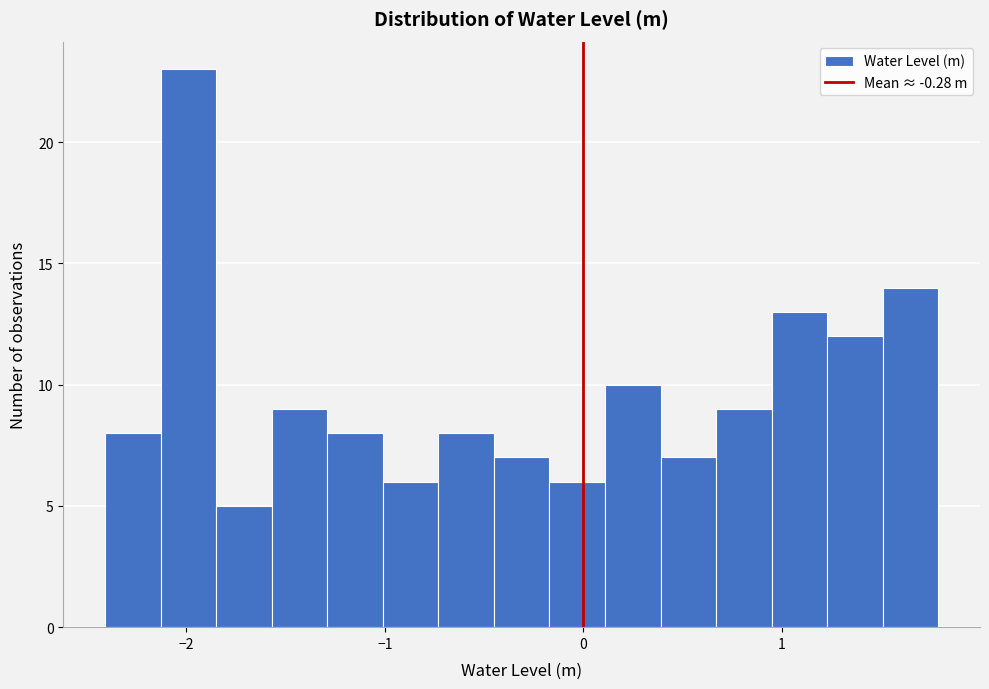

Around what value on the x-axis is the tallest bar? Give the approximate position of its centre, as read against the axis.

-2.0